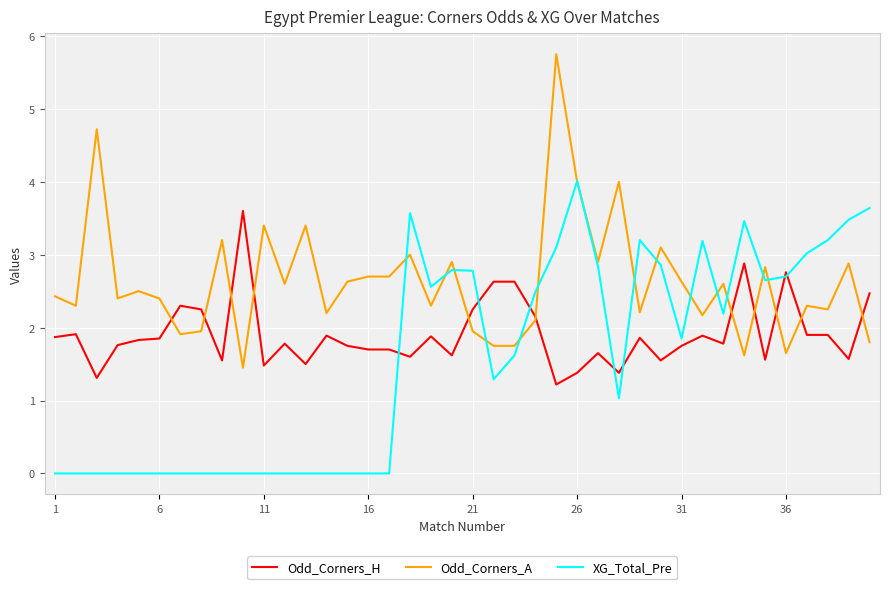

Which series has the largest total across all categories?

Odd_Corners_A